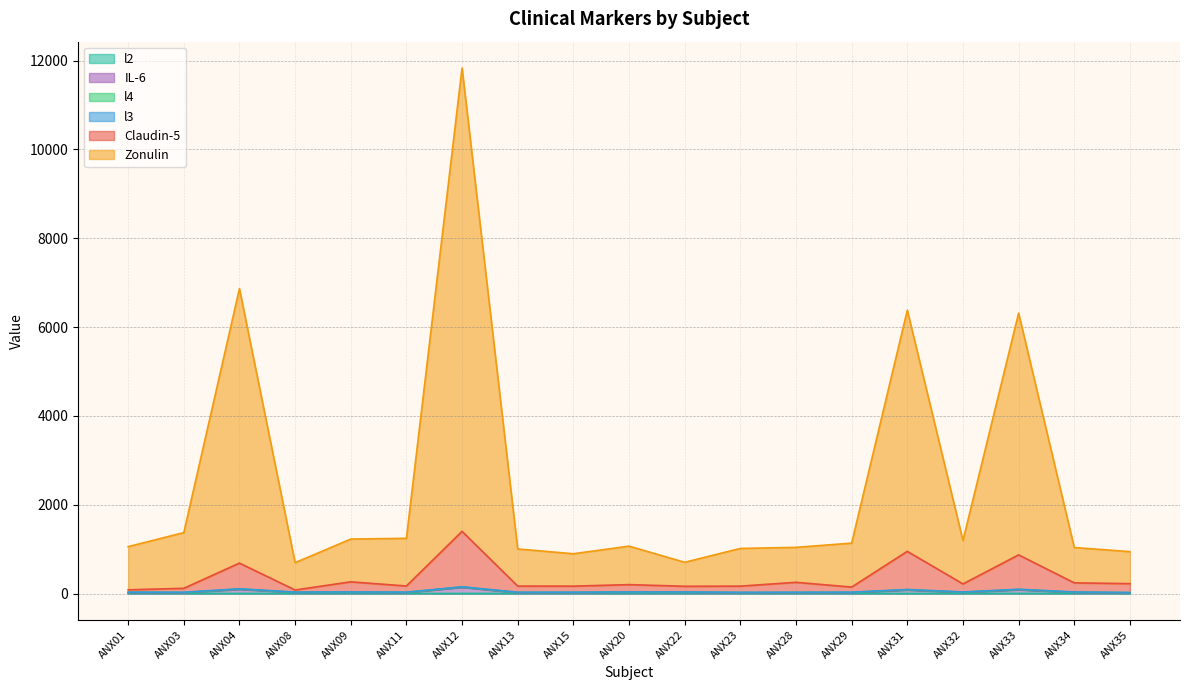

At which category is the sum across all series the highest?

ANX12